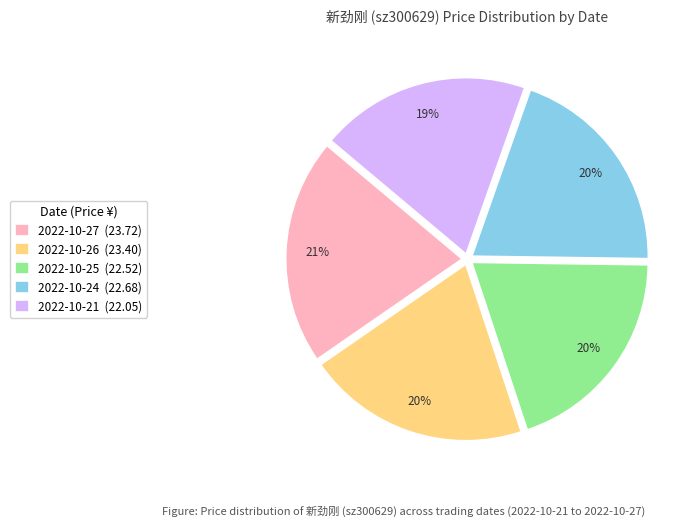

Do 2022-10-25 (22.52) and 2022-10-26 (23.40) together represent more than half of the pie?

No